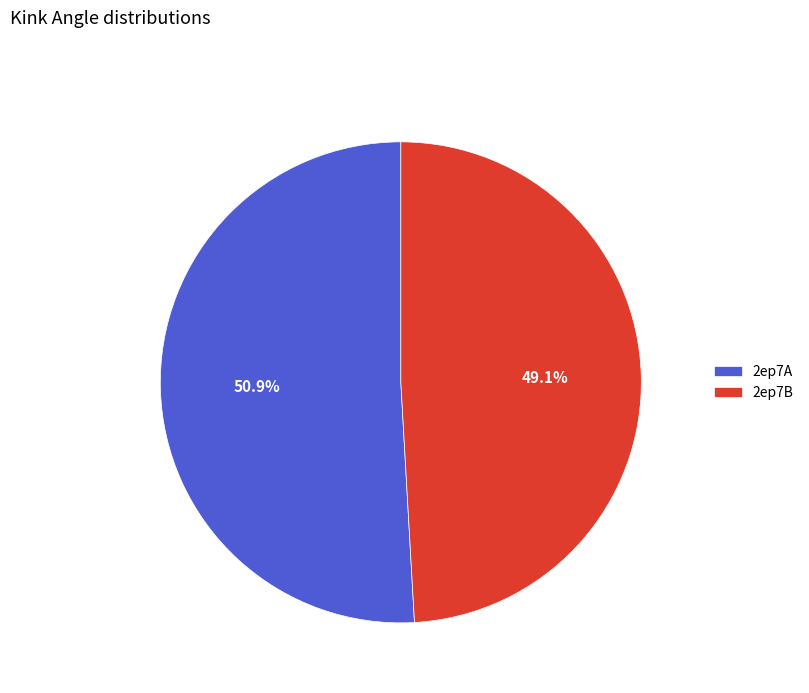

To the nearest percent, what is the difference between the 2ep7A and 2ep7B slice percentages?

2%